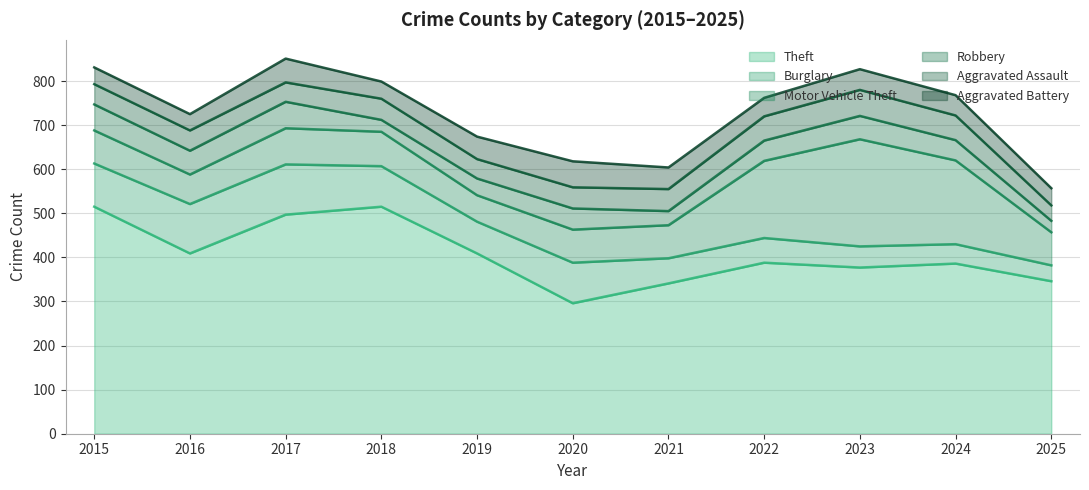

At which category does Aggravated Assault reach its first local peak?

2018